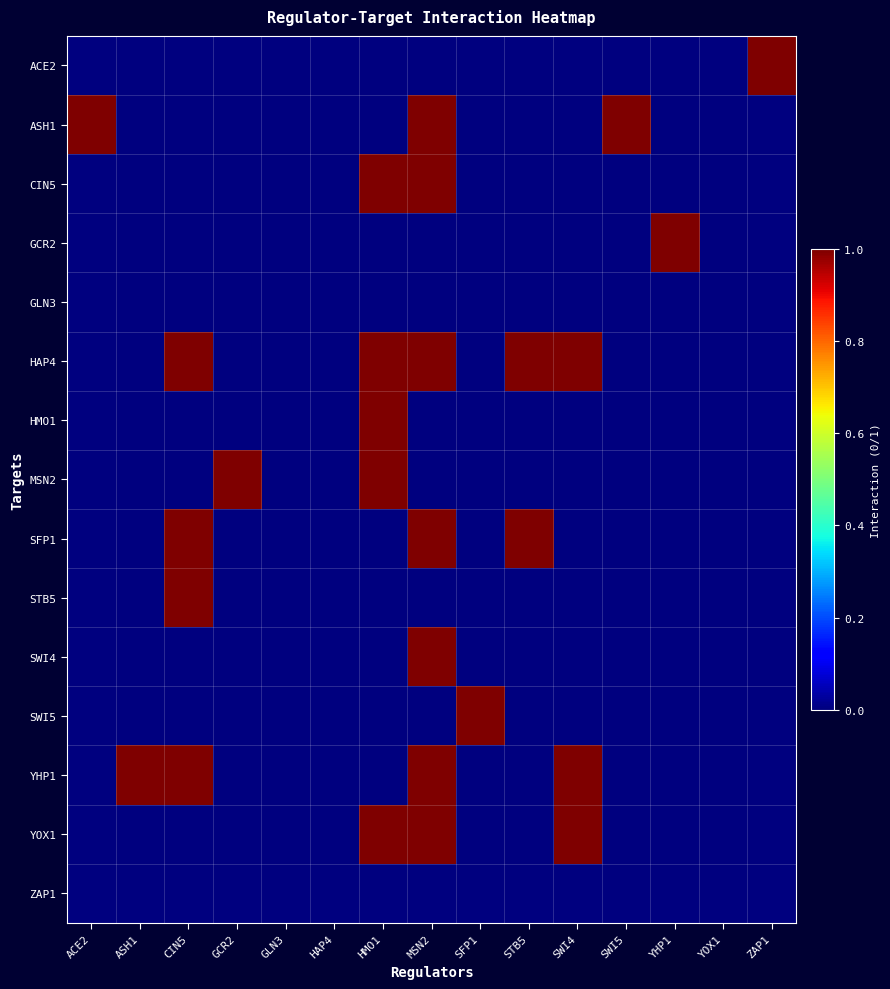

Reading left to right, transcribe all the data shown in this chart.

ACE2: ACE2=0	ASH1=0	CIN5=0	GCR2=0	GLN3=0	HAP4=0	HMO1=0	MSN2=0	SFP1=0	STB5=0	SWI4=0	SWI5=0	YHP1=0	YOX1=0	ZAP1=1
ASH1: ACE2=1	ASH1=0	CIN5=0	GCR2=0	GLN3=0	HAP4=0	HMO1=0	MSN2=1	SFP1=0	STB5=0	SWI4=0	SWI5=1	YHP1=0	YOX1=0	ZAP1=0
CIN5: ACE2=0	ASH1=0	CIN5=0	GCR2=0	GLN3=0	HAP4=0	HMO1=1	MSN2=1	SFP1=0	STB5=0	SWI4=0	SWI5=0	YHP1=0	YOX1=0	ZAP1=0
GCR2: ACE2=0	ASH1=0	CIN5=0	GCR2=0	GLN3=0	HAP4=0	HMO1=0	MSN2=0	SFP1=0	STB5=0	SWI4=0	SWI5=0	YHP1=1	YOX1=0	ZAP1=0
GLN3: ACE2=0	ASH1=0	CIN5=0	GCR2=0	GLN3=0	HAP4=0	HMO1=0	MSN2=0	SFP1=0	STB5=0	SWI4=0	SWI5=0	YHP1=0	YOX1=0	ZAP1=0
HAP4: ACE2=0	ASH1=0	CIN5=1	GCR2=0	GLN3=0	HAP4=0	HMO1=1	MSN2=1	SFP1=0	STB5=1	SWI4=1	SWI5=0	YHP1=0	YOX1=0	ZAP1=0
HMO1: ACE2=0	ASH1=0	CIN5=0	GCR2=0	GLN3=0	HAP4=0	HMO1=1	MSN2=0	SFP1=0	STB5=0	SWI4=0	SWI5=0	YHP1=0	YOX1=0	ZAP1=0
MSN2: ACE2=0	ASH1=0	CIN5=0	GCR2=1	GLN3=0	HAP4=0	HMO1=1	MSN2=0	SFP1=0	STB5=0	SWI4=0	SWI5=0	YHP1=0	YOX1=0	ZAP1=0
SFP1: ACE2=0	ASH1=0	CIN5=1	GCR2=0	GLN3=0	HAP4=0	HMO1=0	MSN2=1	SFP1=0	STB5=1	SWI4=0	SWI5=0	YHP1=0	YOX1=0	ZAP1=0
STB5: ACE2=0	ASH1=0	CIN5=1	GCR2=0	GLN3=0	HAP4=0	HMO1=0	MSN2=0	SFP1=0	STB5=0	SWI4=0	SWI5=0	YHP1=0	YOX1=0	ZAP1=0
SWI4: ACE2=0	ASH1=0	CIN5=0	GCR2=0	GLN3=0	HAP4=0	HMO1=0	MSN2=1	SFP1=0	STB5=0	SWI4=0	SWI5=0	YHP1=0	YOX1=0	ZAP1=0
SWI5: ACE2=0	ASH1=0	CIN5=0	GCR2=0	GLN3=0	HAP4=0	HMO1=0	MSN2=0	SFP1=1	STB5=0	SWI4=0	SWI5=0	YHP1=0	YOX1=0	ZAP1=0
YHP1: ACE2=0	ASH1=1	CIN5=1	GCR2=0	GLN3=0	HAP4=0	HMO1=0	MSN2=1	SFP1=0	STB5=0	SWI4=1	SWI5=0	YHP1=0	YOX1=0	ZAP1=0
YOX1: ACE2=0	ASH1=0	CIN5=0	GCR2=0	GLN3=0	HAP4=0	HMO1=1	MSN2=1	SFP1=0	STB5=0	SWI4=1	SWI5=0	YHP1=0	YOX1=0	ZAP1=0
ZAP1: ACE2=0	ASH1=0	CIN5=0	GCR2=0	GLN3=0	HAP4=0	HMO1=0	MSN2=0	SFP1=0	STB5=0	SWI4=0	SWI5=0	YHP1=0	YOX1=0	ZAP1=0